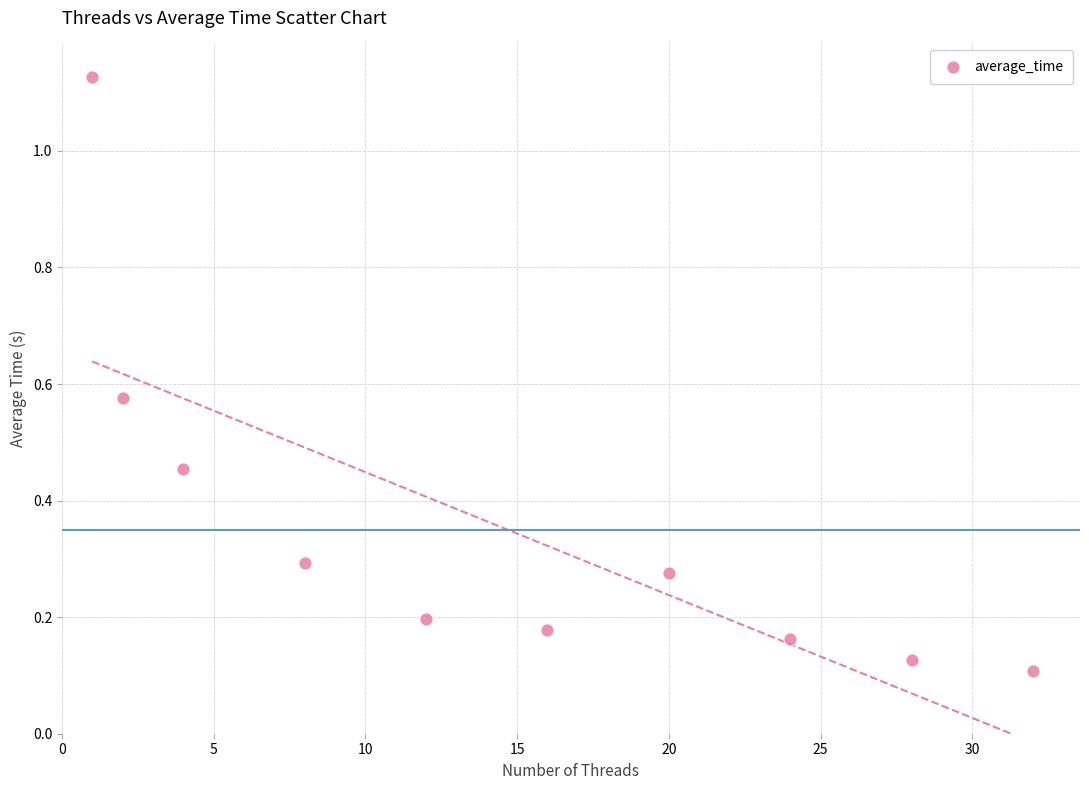

What is the range of Y values (max minus min)?

1.0